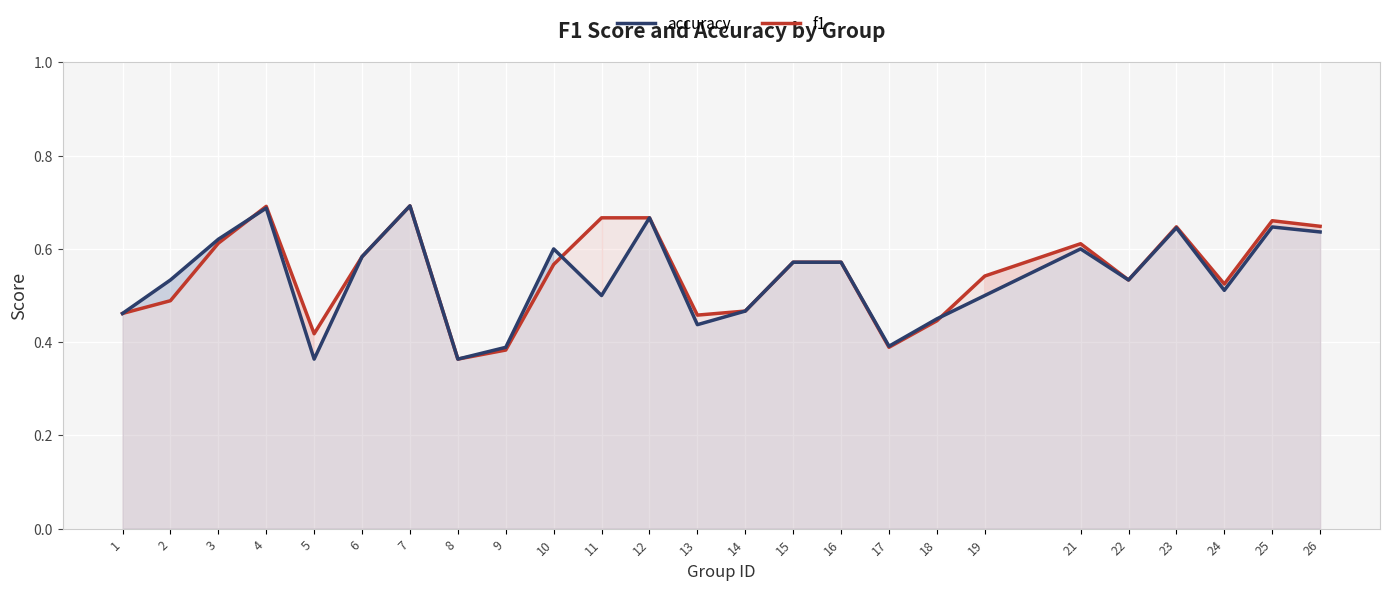

Which category has the highest value in the f1 series?

7